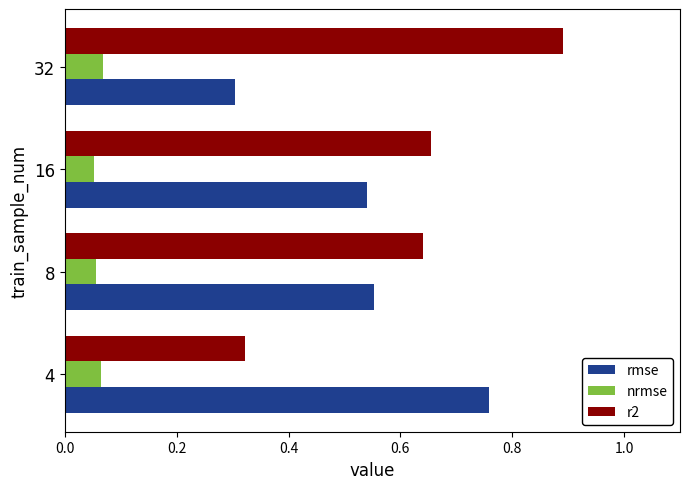

Which series has the largest total across all categories?

r2